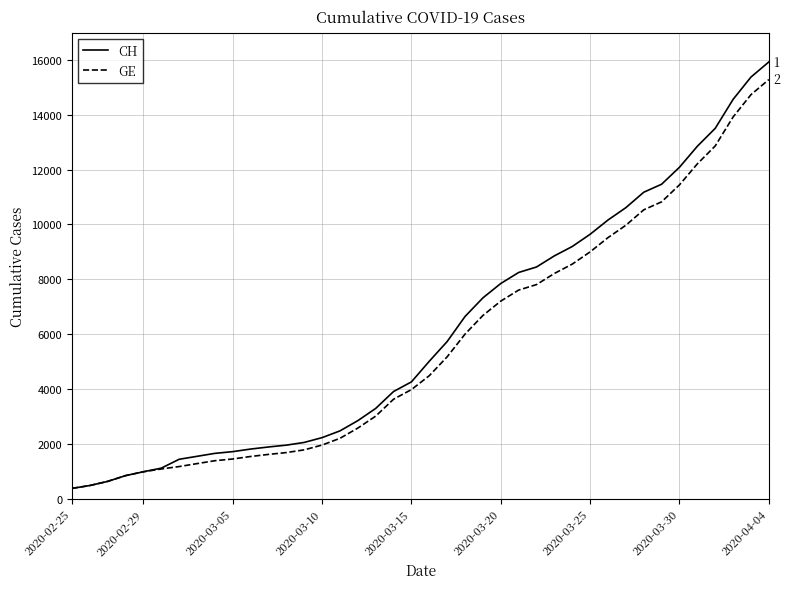

Which series has the widest spread of values?

CH